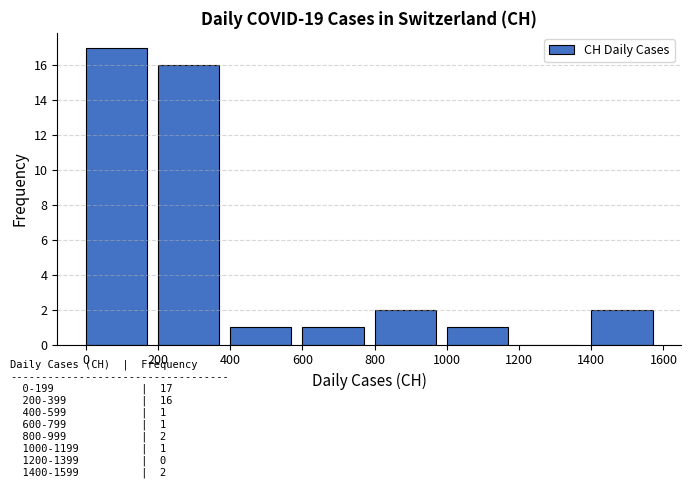

Reading left to right, transcribe all the data shown in this chart.

0=17	200=16	400=1	600=1	800=2	1000=1	1200=0	1400=2